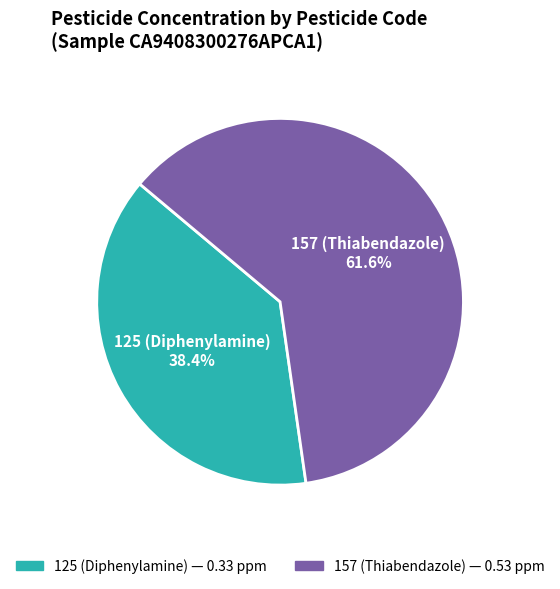

To the nearest percent, what is the combined percentage of 125 and 157?

100%